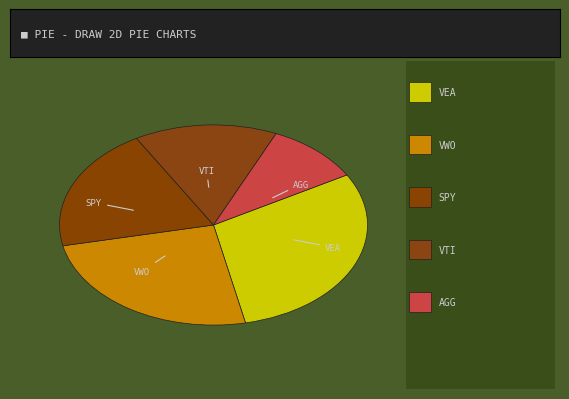

The VWO slice represents 33% of the pie. True or false?

False